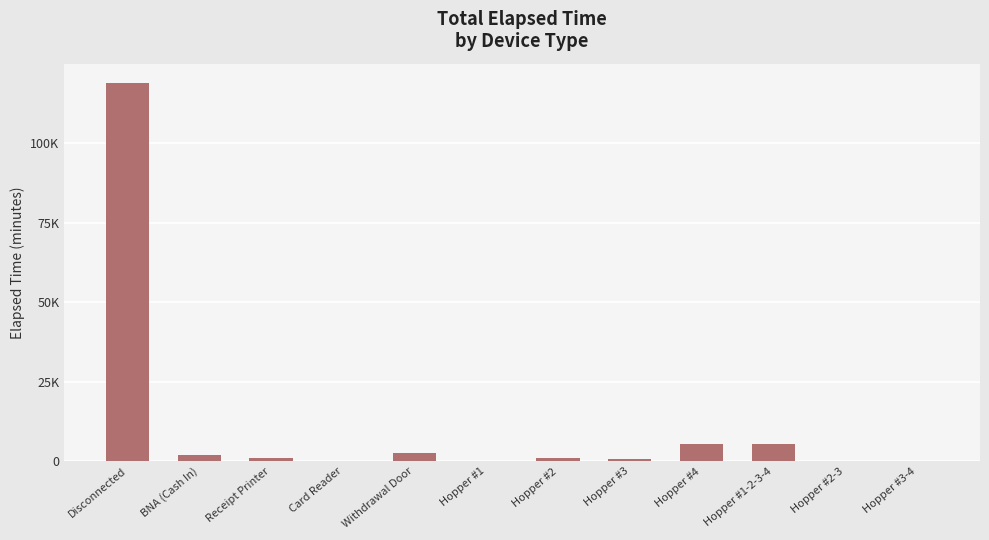

What value does the data have at Hopper #3-4, to the nearest 100?

100